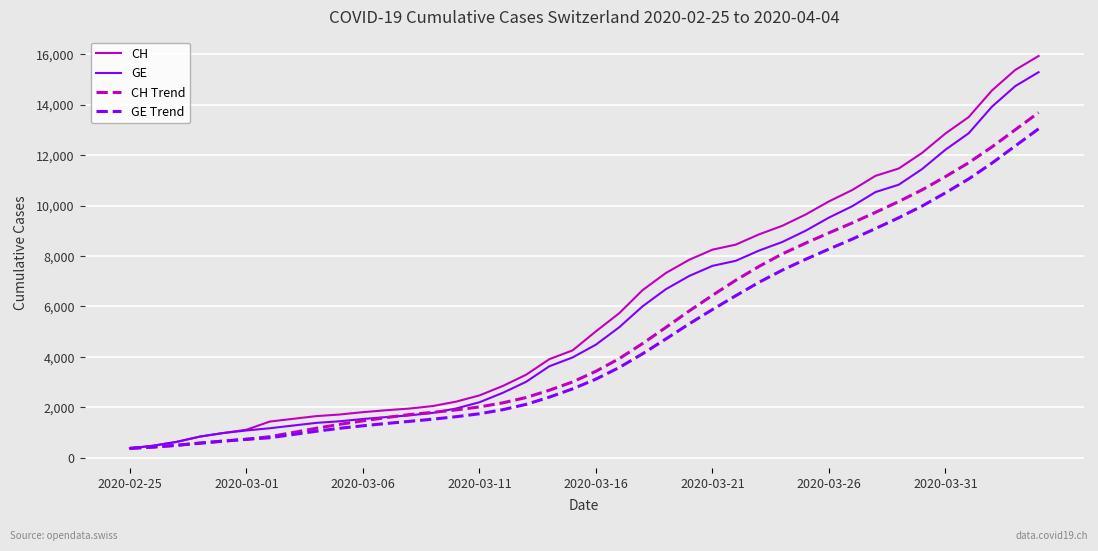

What is the average value of the GE series?

5641.4